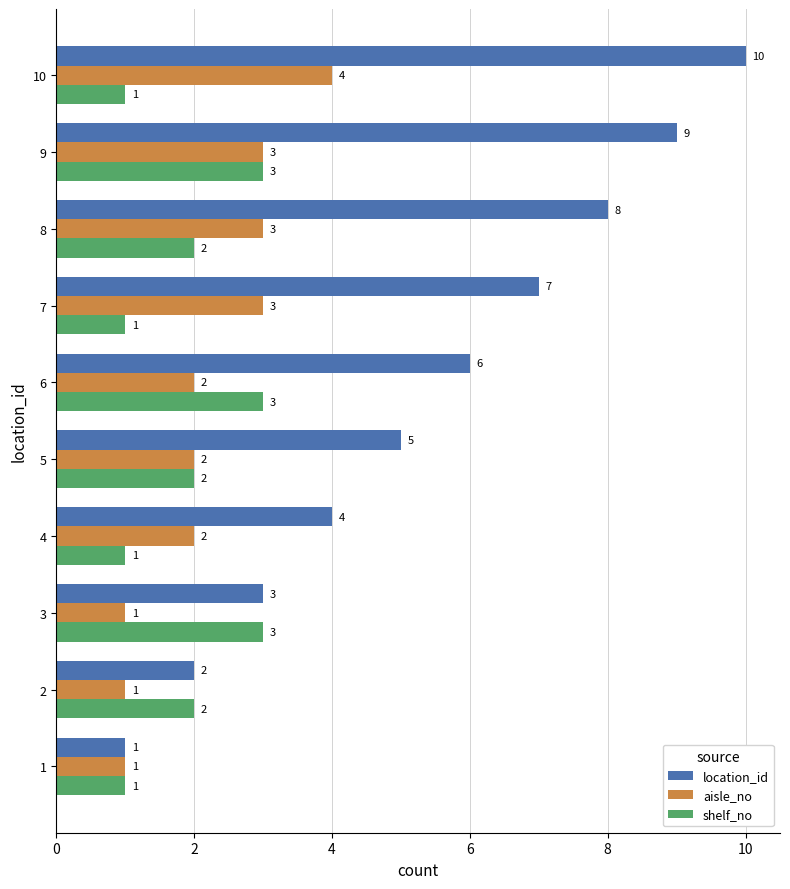

Which series has the largest range (max minus min)?

location_id